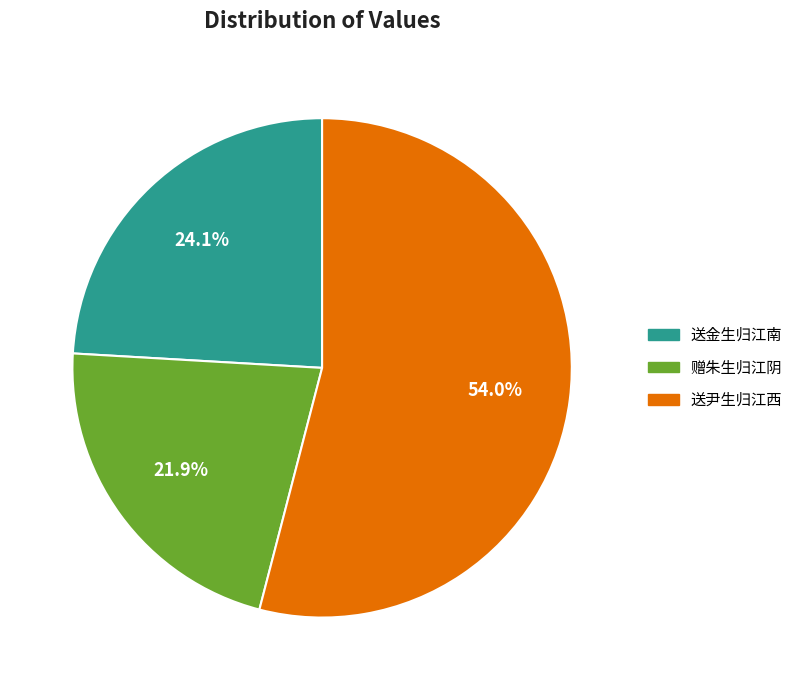

Does any single category account for the majority?

Yes